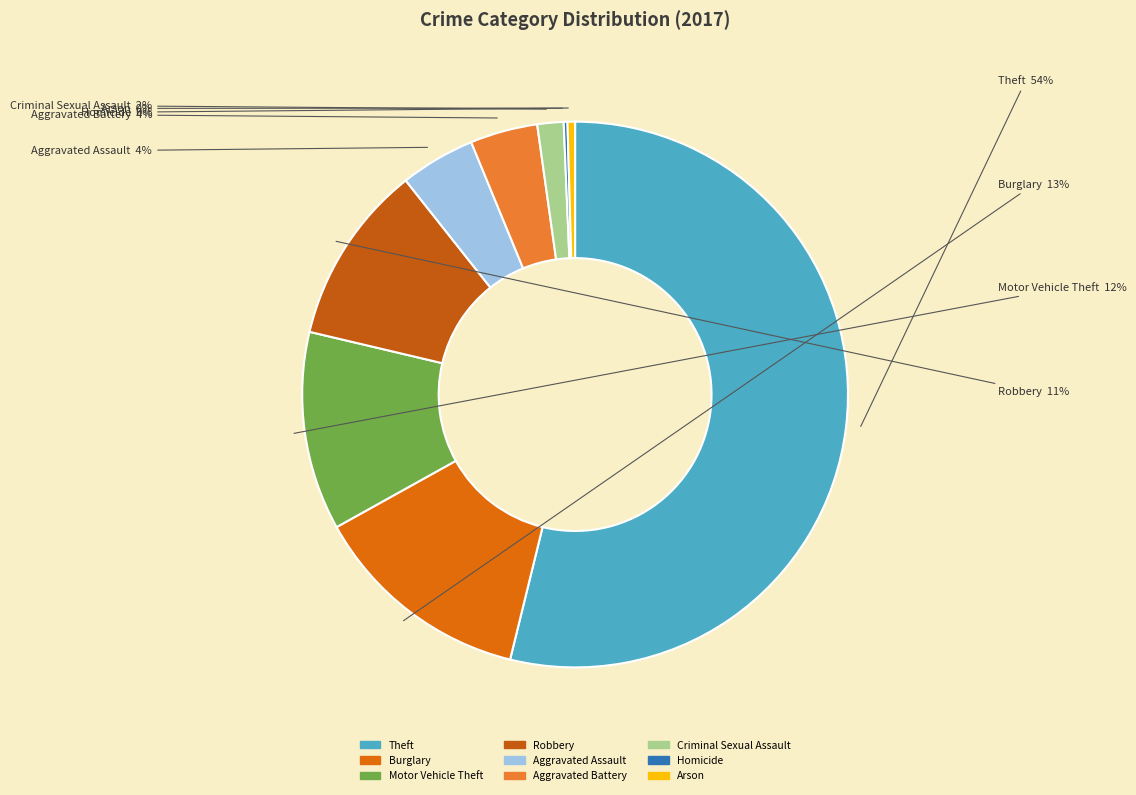

What percentage do Criminal Sexual Assault and Homicide together represent?

1.8%